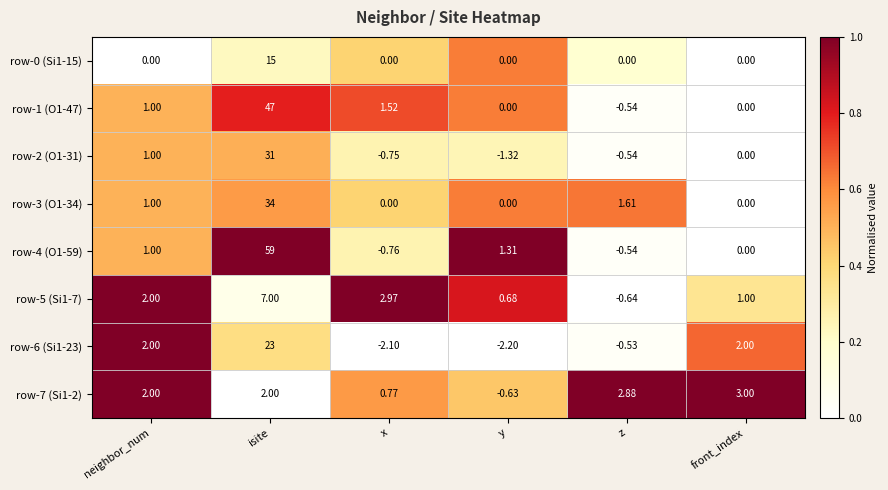

Where is row-1 (O1-47) nearest to the value 23?

x